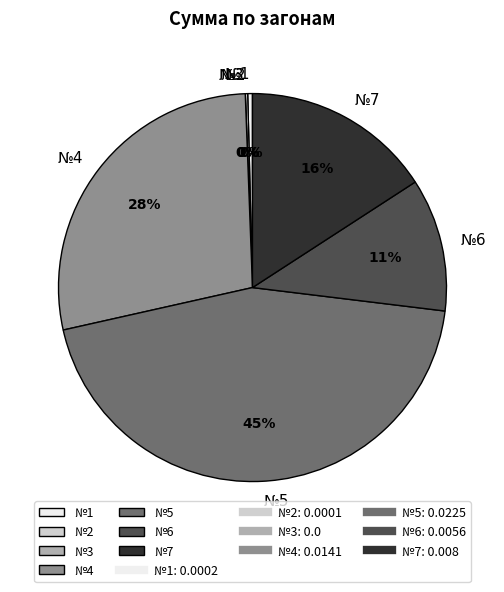

Is №1 the majority of the pie?

No